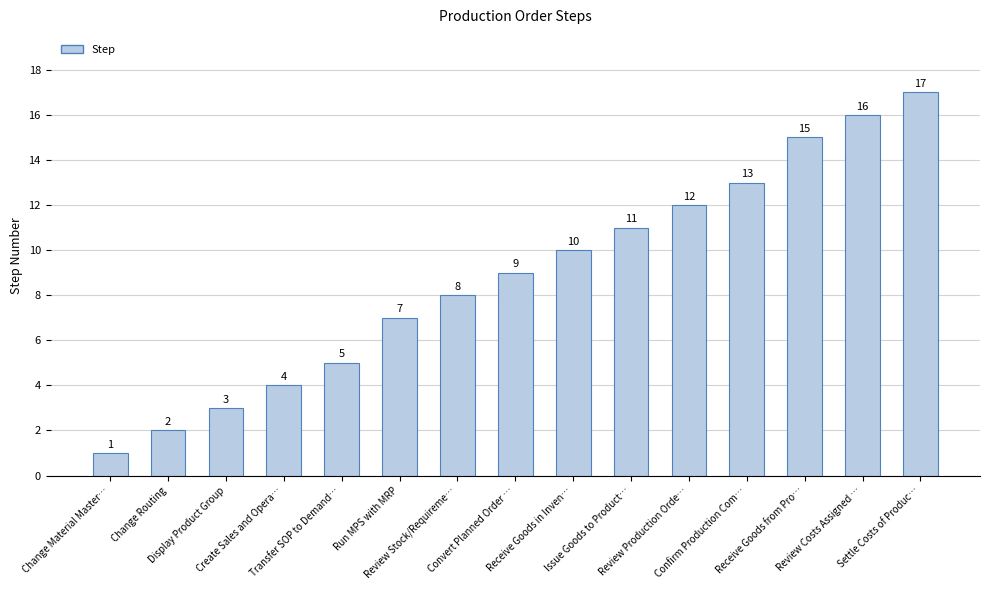

True or false: the data shows 6 at Review Costs Assigned ….

False